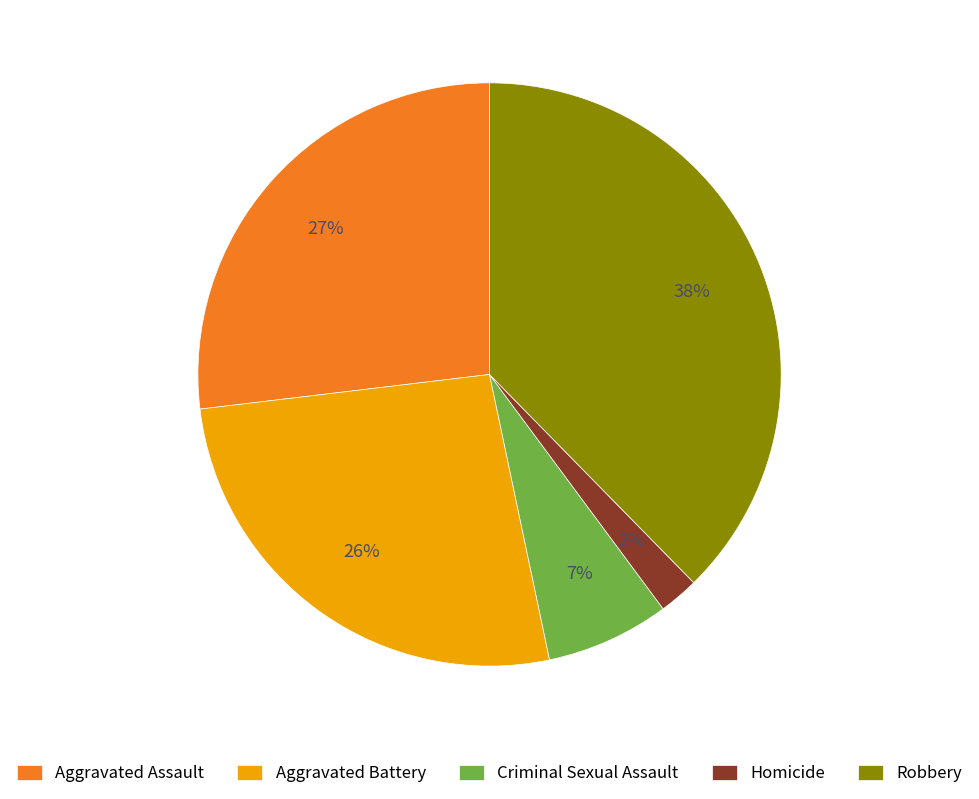

Is the sum of Criminal Sexual Assault and Aggravated Battery greater than half?

No